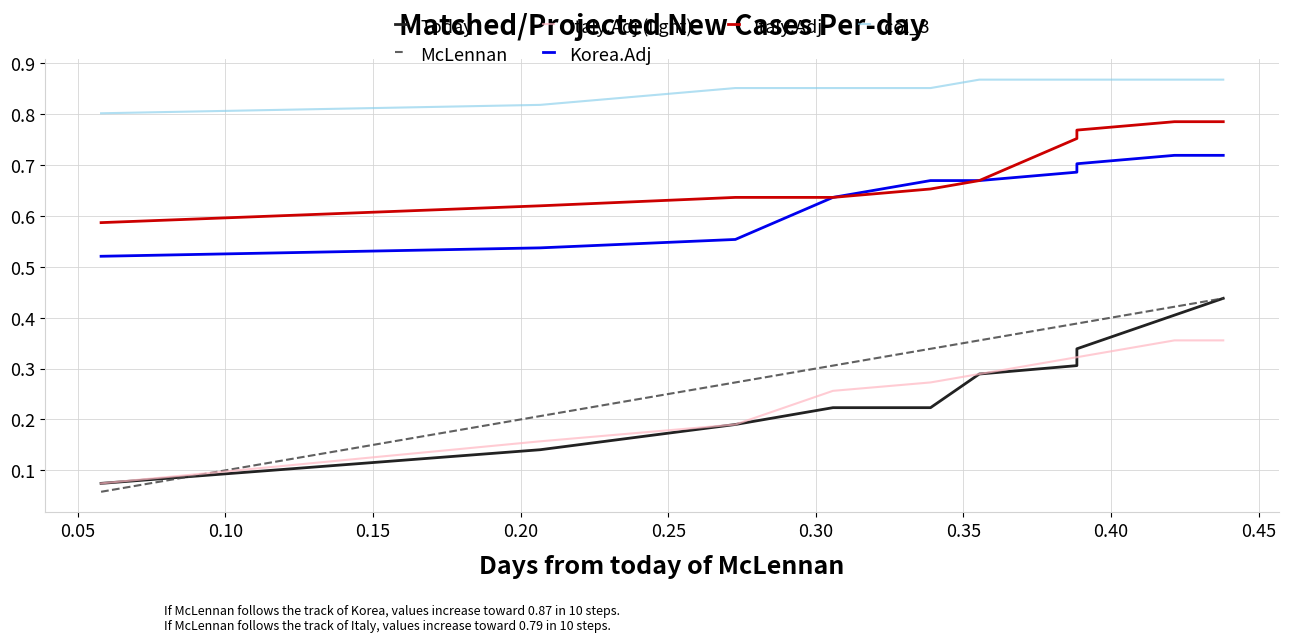

What is the difference between the maximum and minimum values in the Italy.Adj (light) series?

0.3